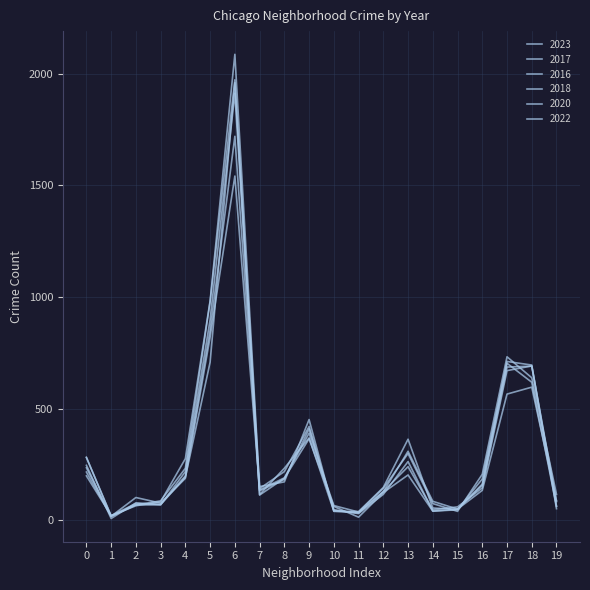

What is the maximum value shown in the chart?

2086